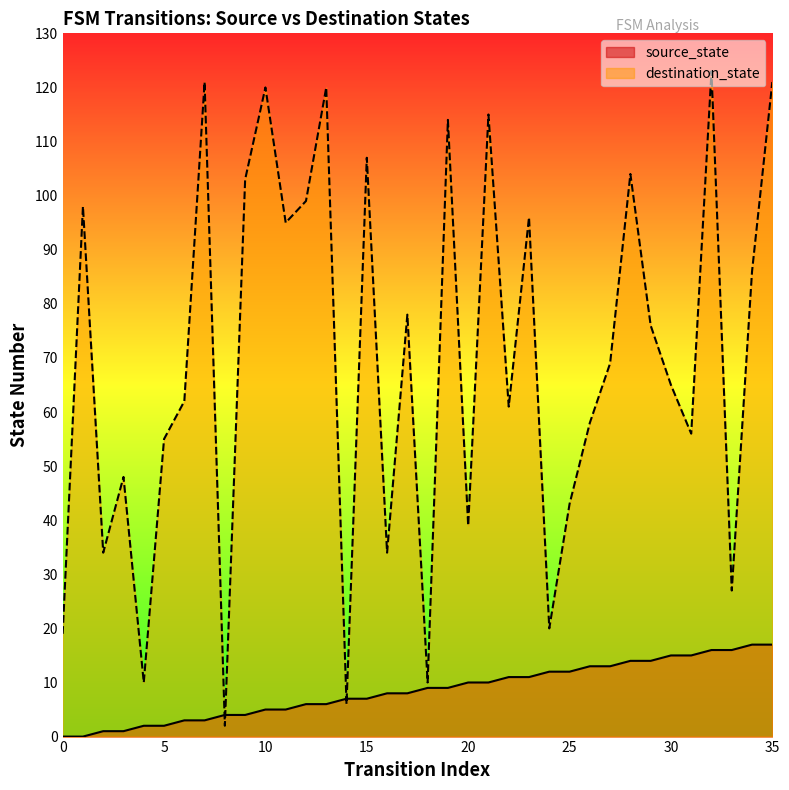

Is it true that source_state equals 1 at 5?

False